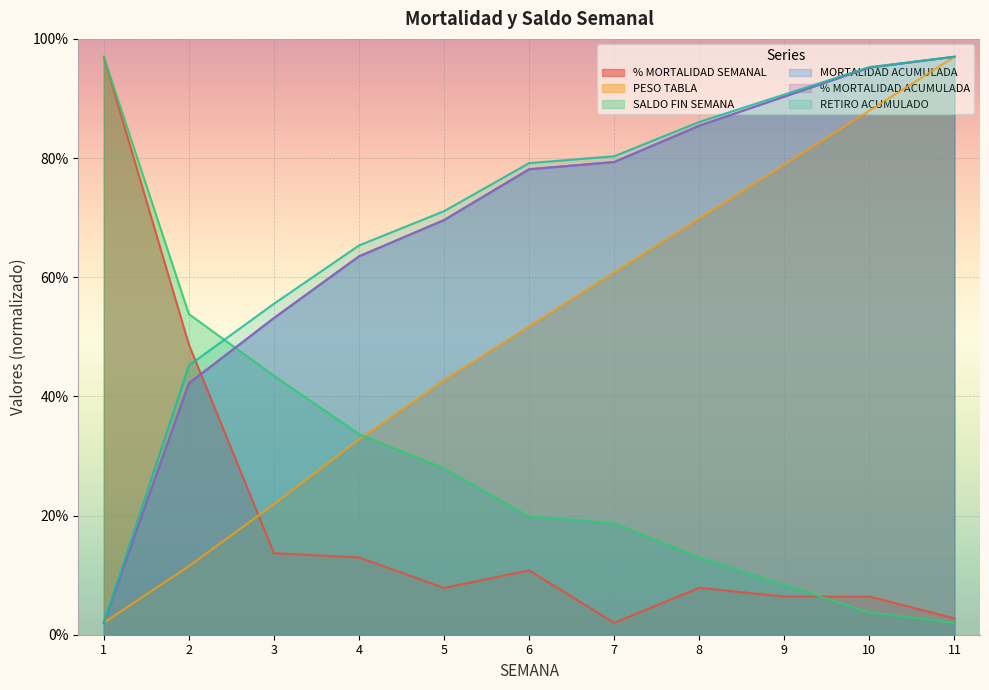

Reading left to right, what are all the values shown in this chart?

% MORTALIDAD SEMANAL: 97.0	48.7	13.7	13.0	7.9	10.8	2.0	7.9	6.4	6.4	2.7
PESO TABLA: 2.0	11.5	21.9	32.8	42.7	51.8	60.8	69.9	78.9	88.0	97.0
SALDO FIN SEMANA: 97.0	53.8	43.5	33.7	27.9	19.8	18.7	12.9	8.3	3.7	2.0
MORTALIDAD ACUMULADA: 2.0	42.2	53.2	63.5	69.6	78.1	79.3	85.4	90.3	95.2	97.0
% MORTALIDAD ACUMULADA: 2.0	42.2	53.2	63.5	69.6	78.1	79.3	85.4	90.3	95.2	97.0
RETIRO ACUMULADO: 2.0	45.2	55.5	65.3	71.1	79.2	80.3	86.1	90.7	95.3	97.0